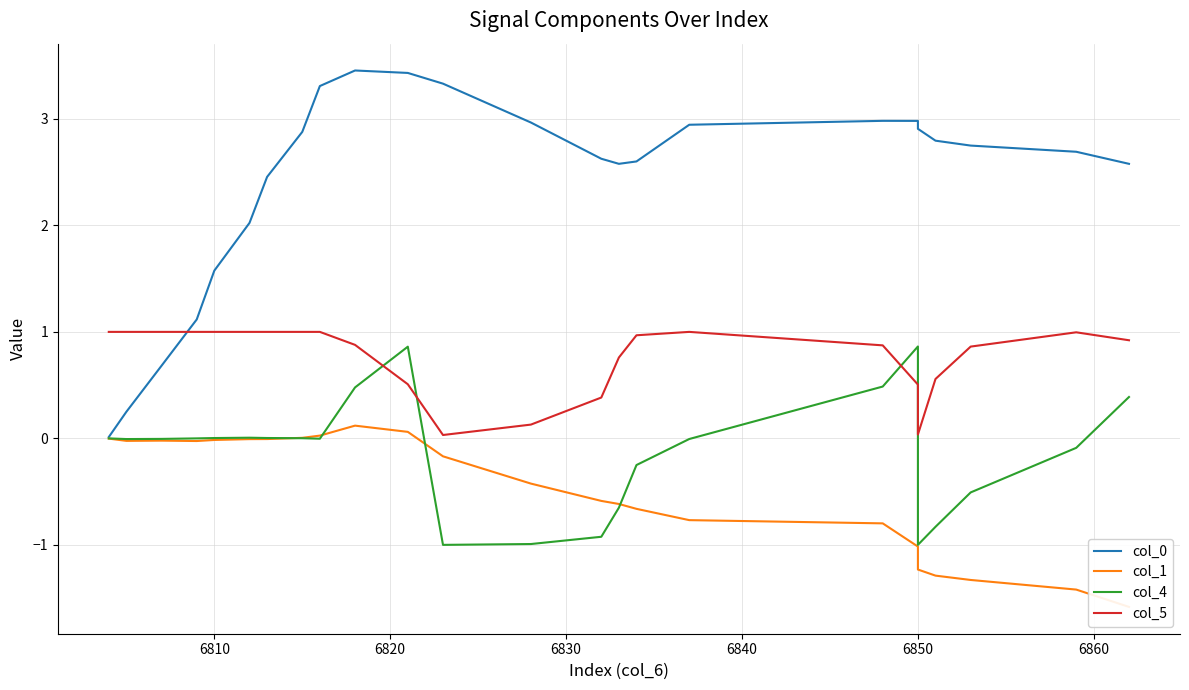

List the series in order of their peak value, highest first.

col_0, col_5, col_4, col_1